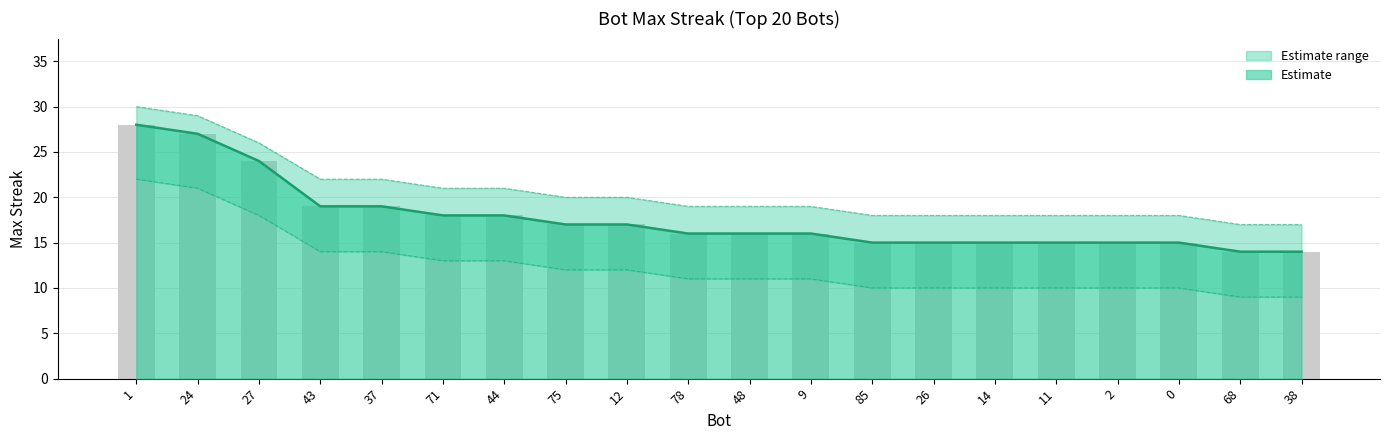

True or false: the data shows 23 at 78.

False